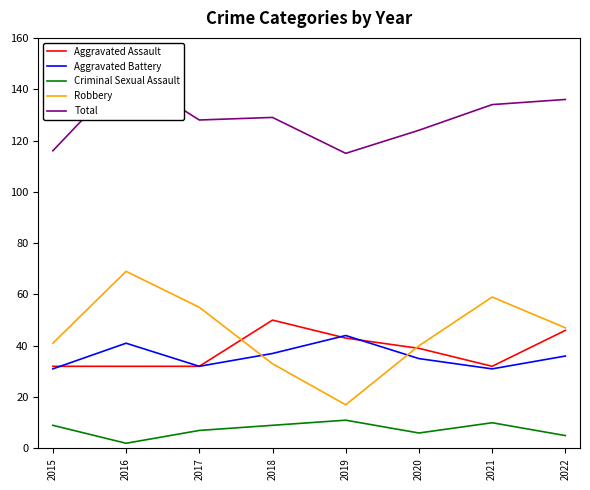

Which has a higher value, 2019 or 2016?

2019